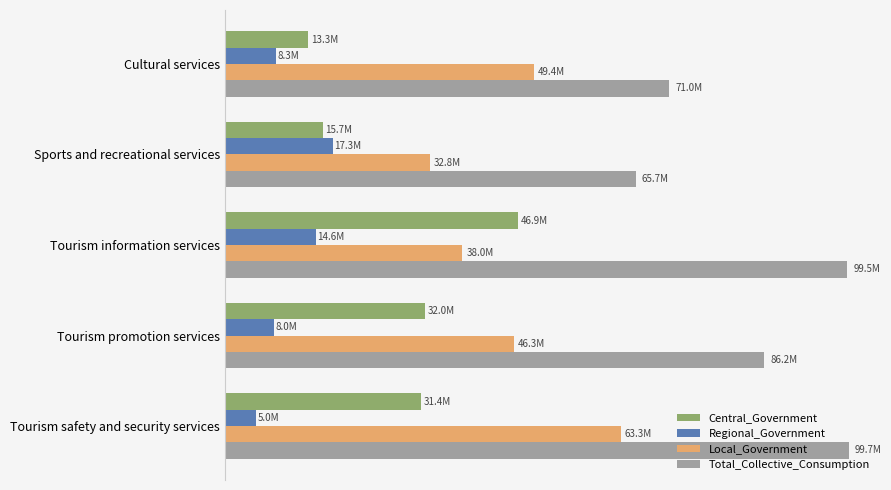

Rank the series by their average value, from lowest to highest.

Regional_Government, Central_Government, Local_Government, Total_Collective_Consumption